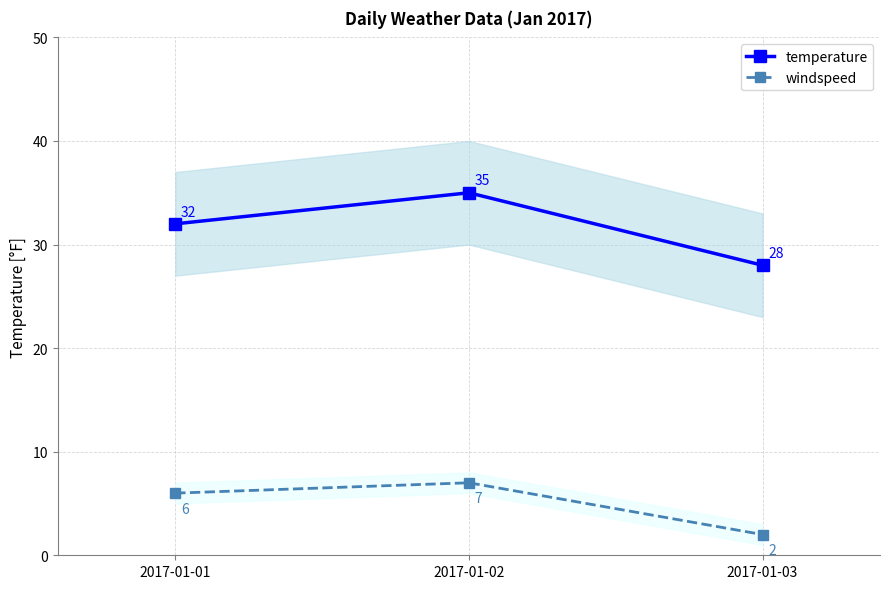

Does the chart display data point markers on the line(s)?

Yes